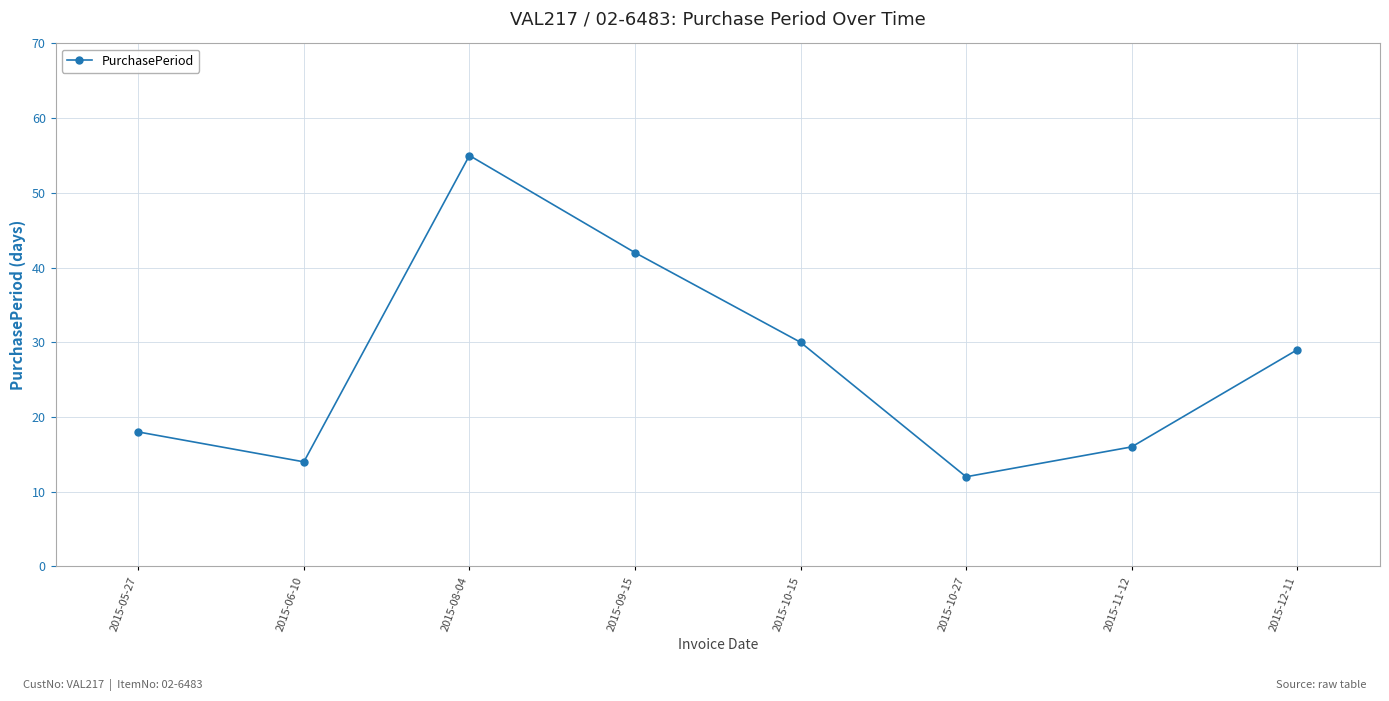

Reading left to right, extract all data points from this chart.

2015-05-27=18	2015-06-10=14	2015-08-04=55	2015-09-15=42	2015-10-15=30	2015-10-27=12	2015-11-12=16	2015-12-11=29